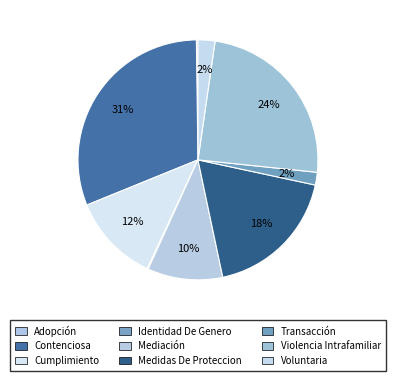

To the nearest percent, what portion does Medidas De Proteccion represent?

18%